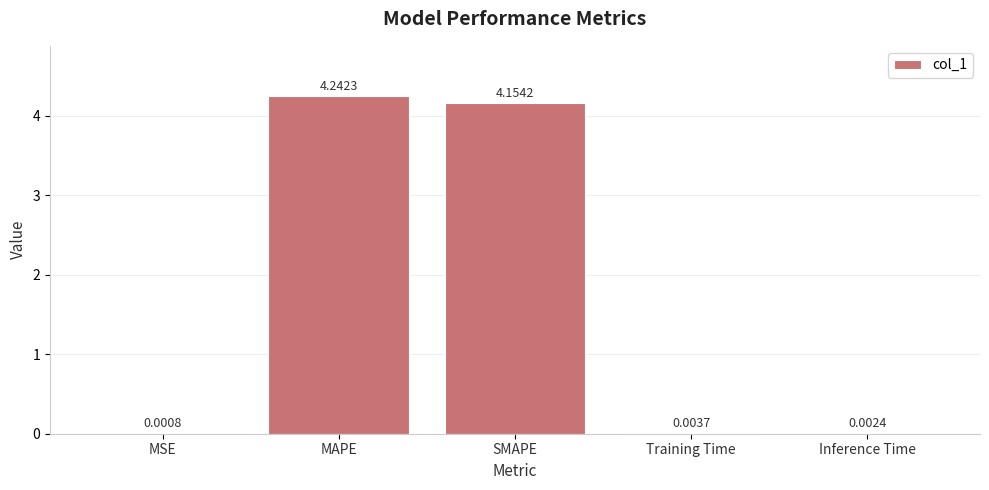

How many series are shown in this chart?

1